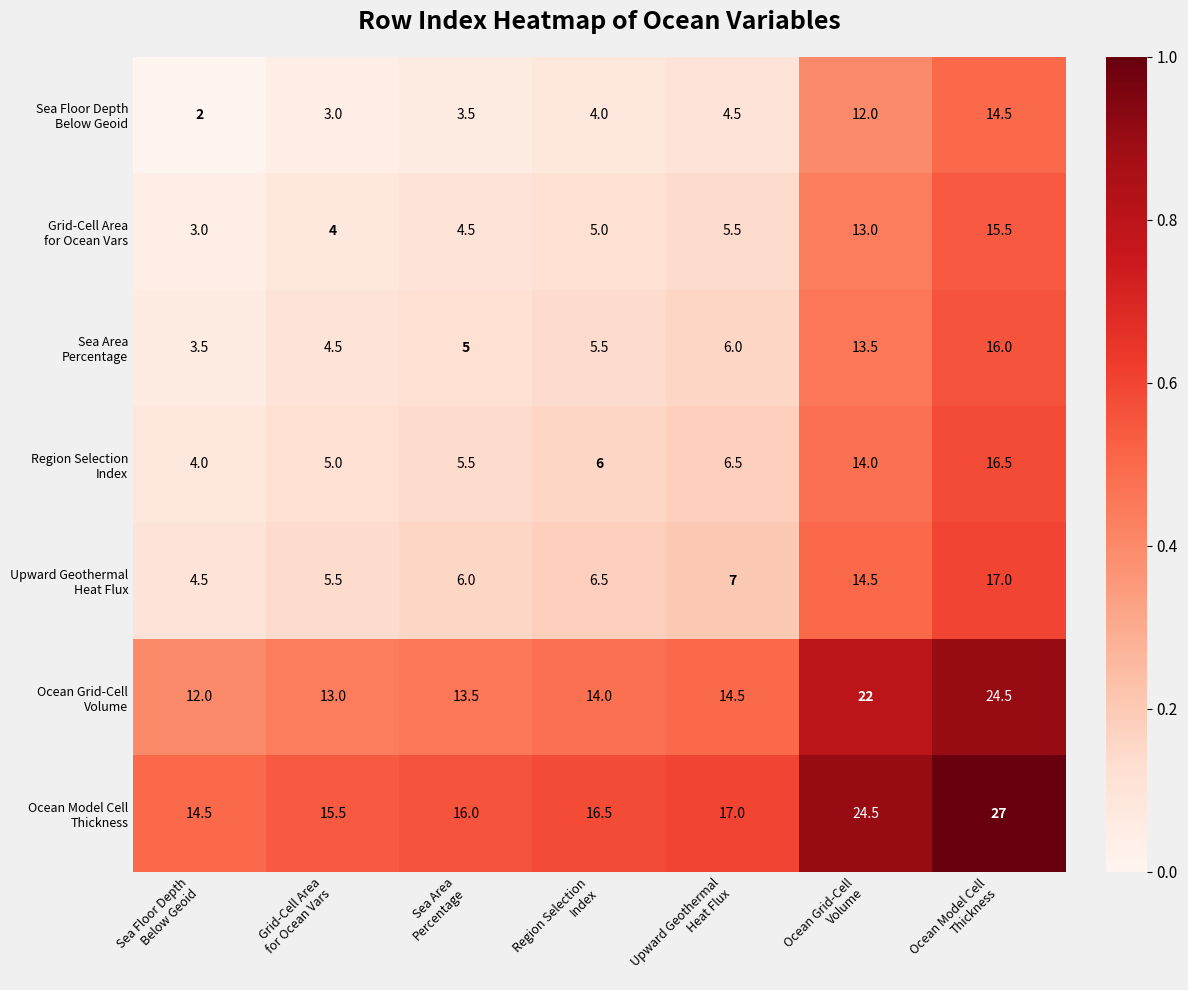

At how many categories does at least one series exceed 3?

7